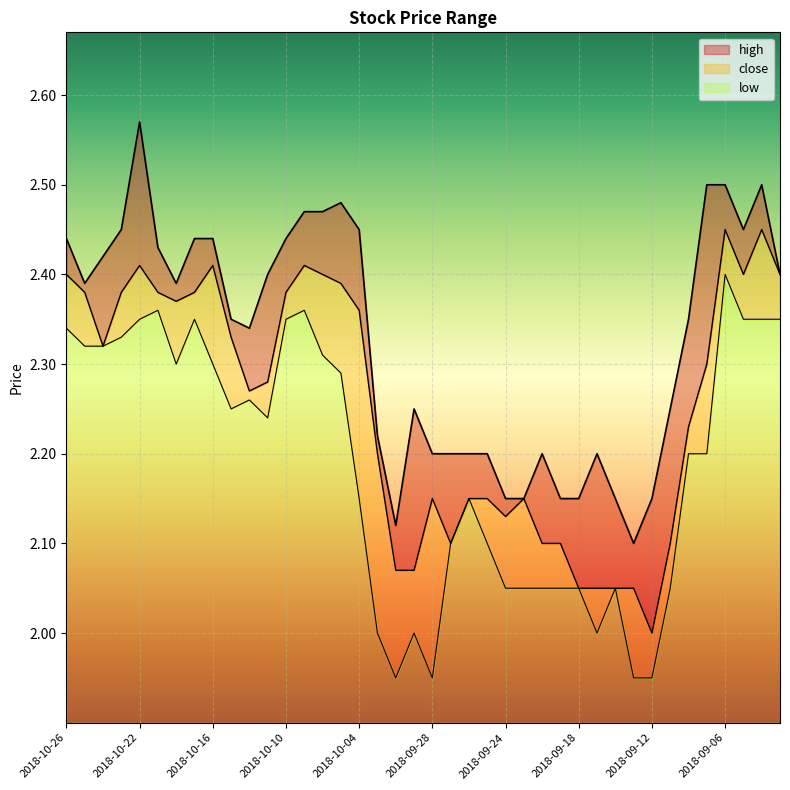

Does the chart display data point markers on the line(s)?

No